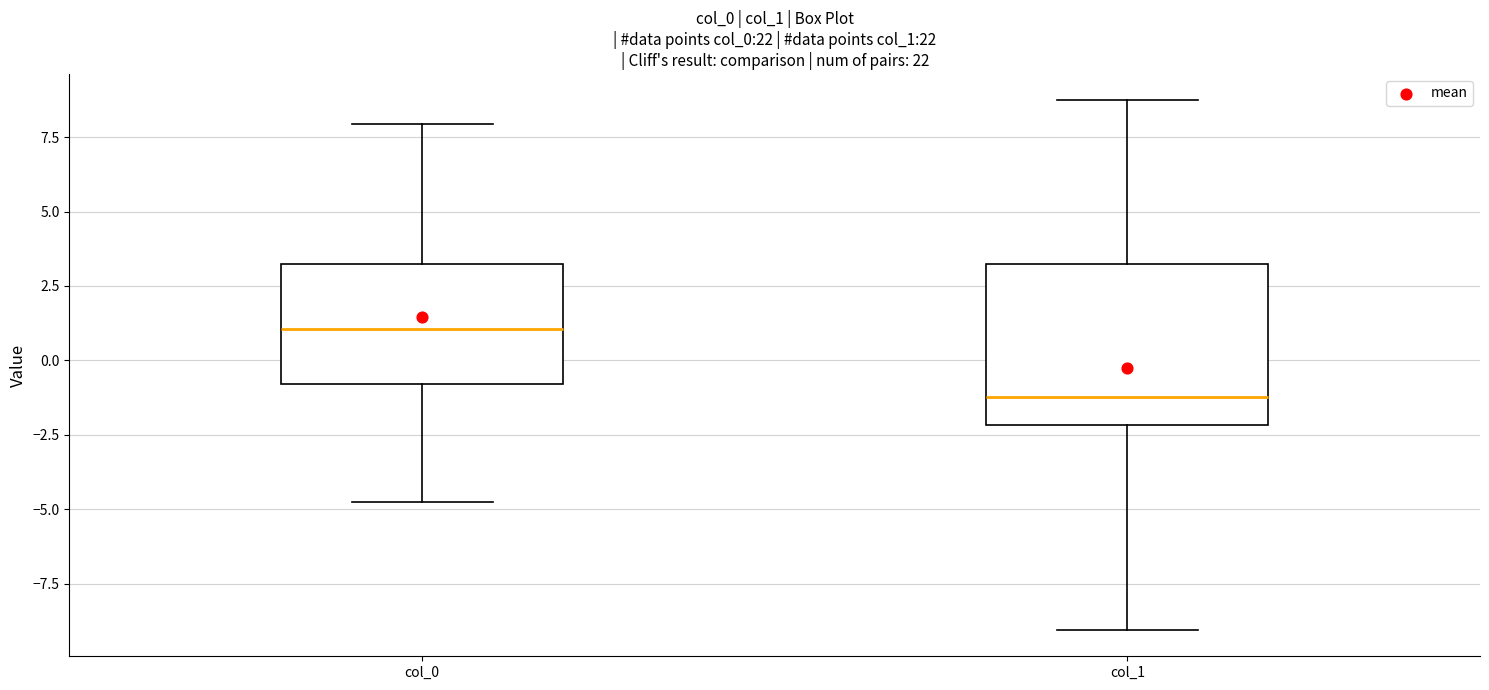

Which box has the highest median line?

col_0